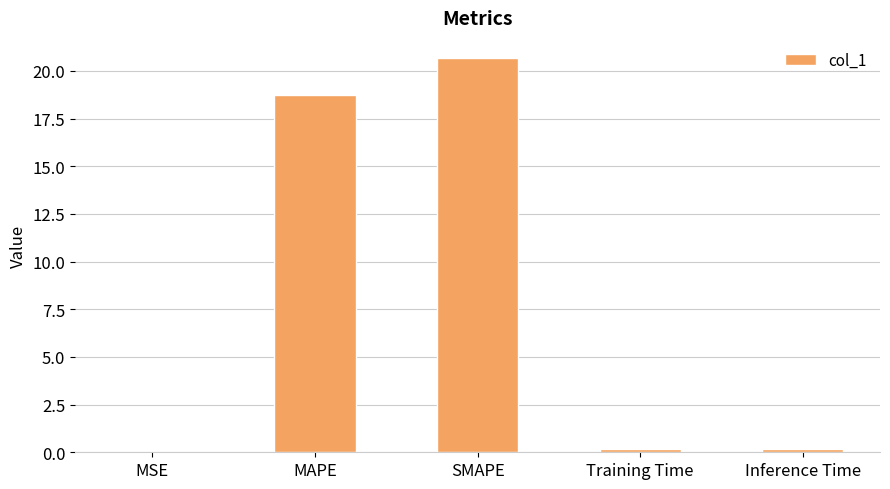

What is the sum of all values?

39.8